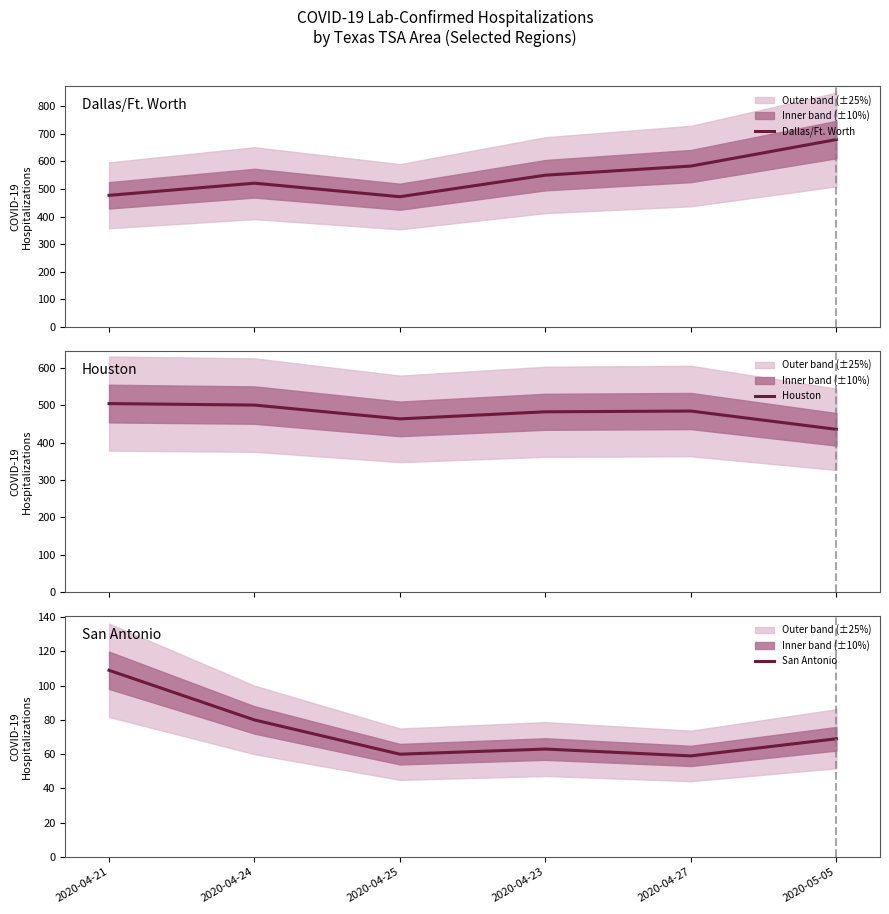

Is the value of Houston at 2020-04-25 greater than the value of San Antonio at 2020-04-24?

Yes